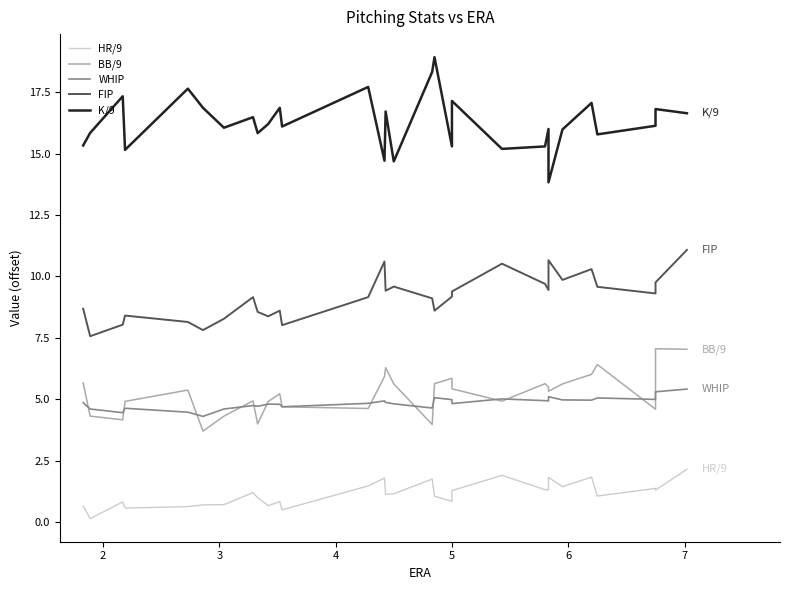

True or false: BB/9 and WHIP cross at least once.

True